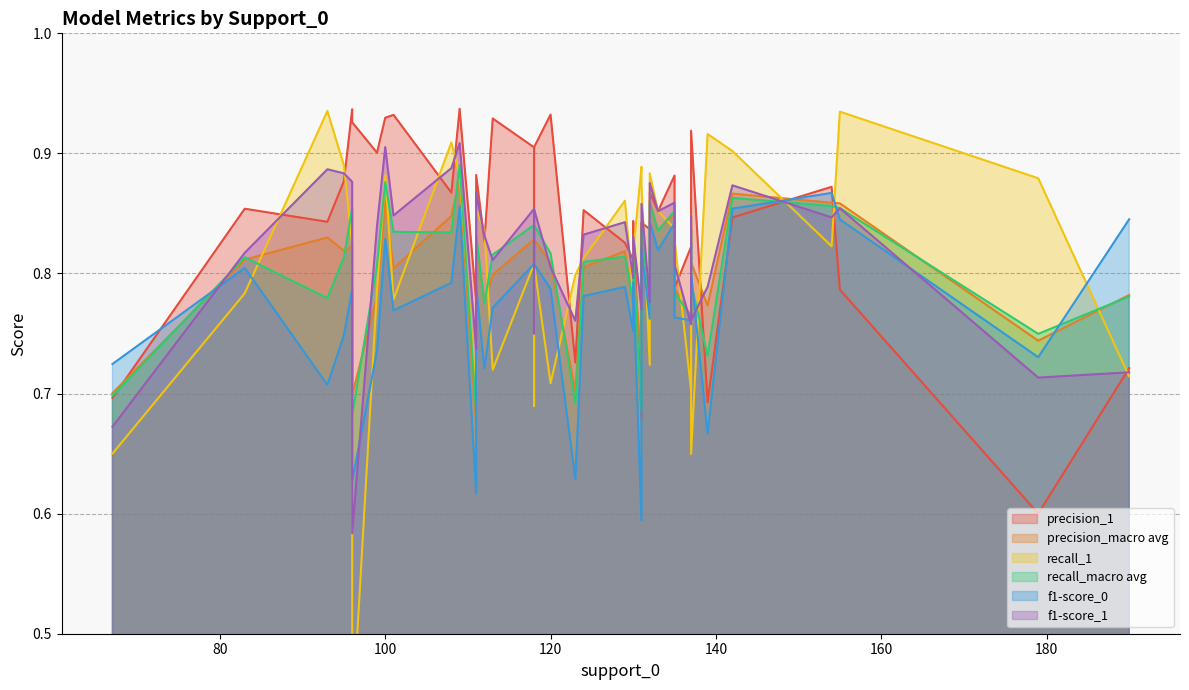

What is the sum of the recall_macro avg values at 179 and 118?

1.6